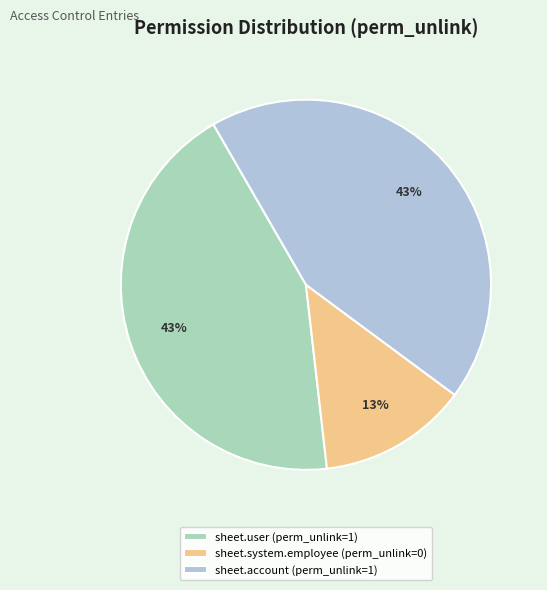

Is the sum of sheet.user (perm_unlink=1) and sheet.system.employee (perm_unlink=0) greater than half?

Yes